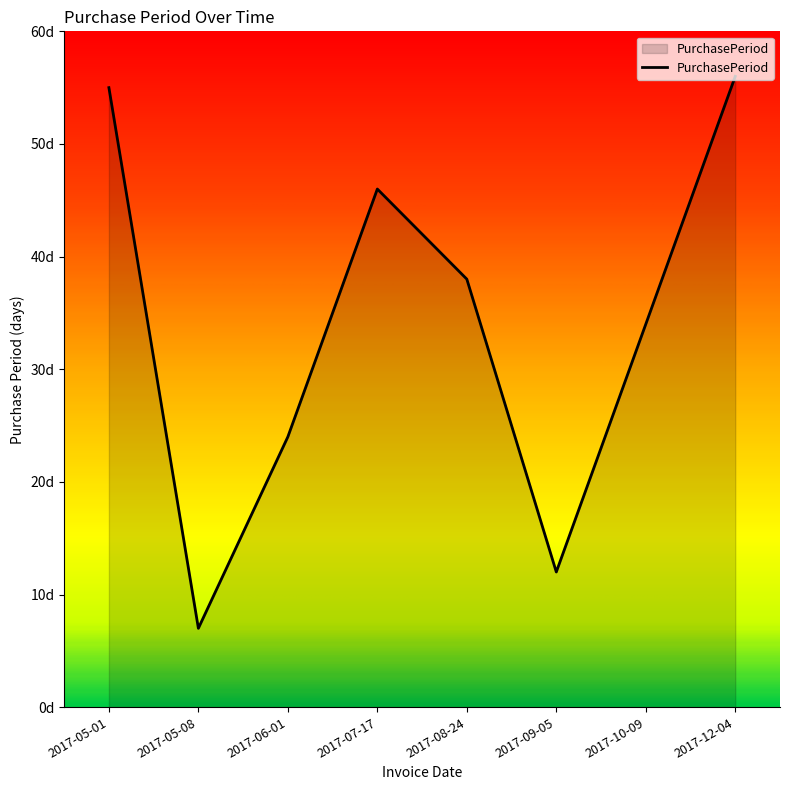

Where is the data nearest to the value 31?

2017-10-09